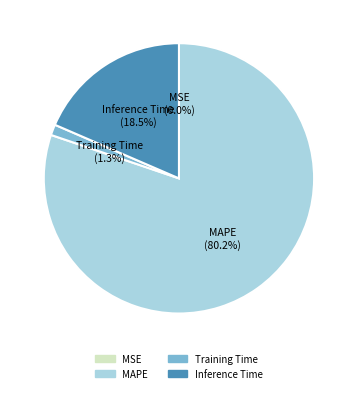

What percentage is the MAPE slice, to the nearest percent?

80%